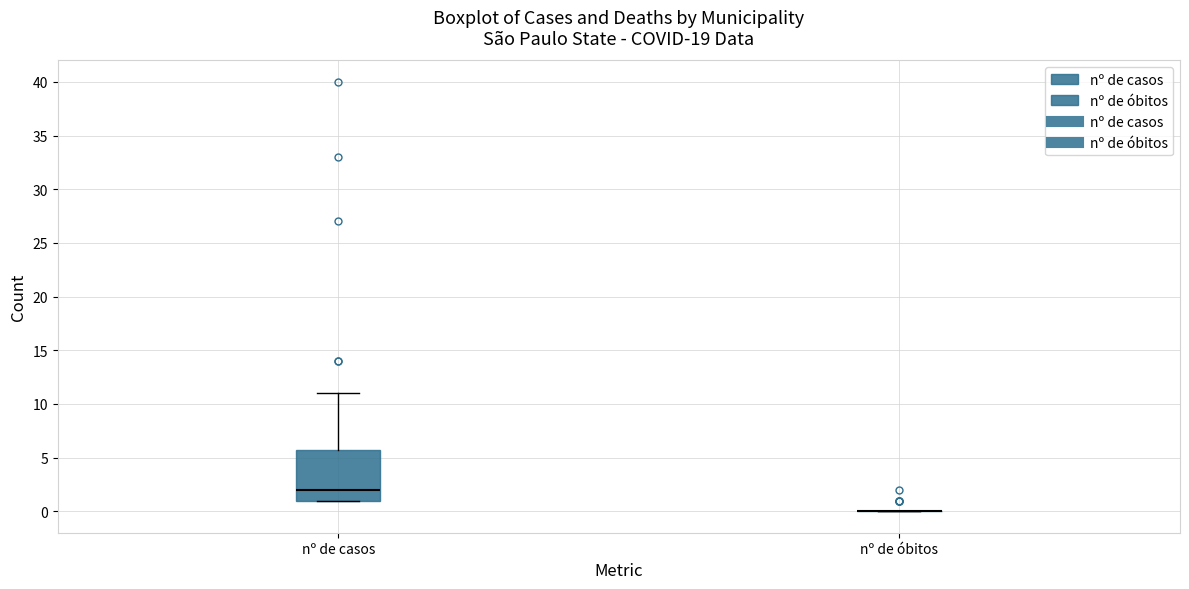

Reading left to right, transcribe this box plot: for each box, give where its median line is, the range the box spans, and where its two whiskers end, as read against the y-axis. The values are not printed on the chart, so give them approximately, as read against the axis.

nº de casos: median 2, box 1 to 6, whiskers 1 to 11
nº de óbitos: box collapsed to a line at 0, whiskers 0 to 0